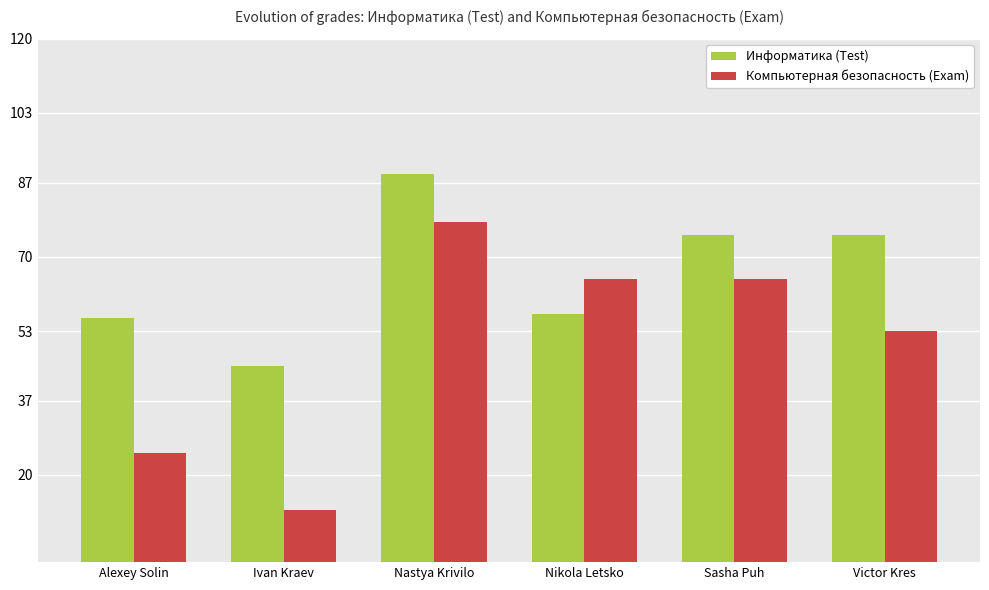

Reading left to right, what are all the values shown in this chart?

Информатика (Test): Alexey Solin=56	Ivan Kraev=45	Nastya Krivilo=89	Nikola Letsko=57	Sasha Puh=75	Victor Kres=75
Компьютерная безопасность (Exam): Alexey Solin=25	Ivan Kraev=12	Nastya Krivilo=78	Nikola Letsko=65	Sasha Puh=65	Victor Kres=53